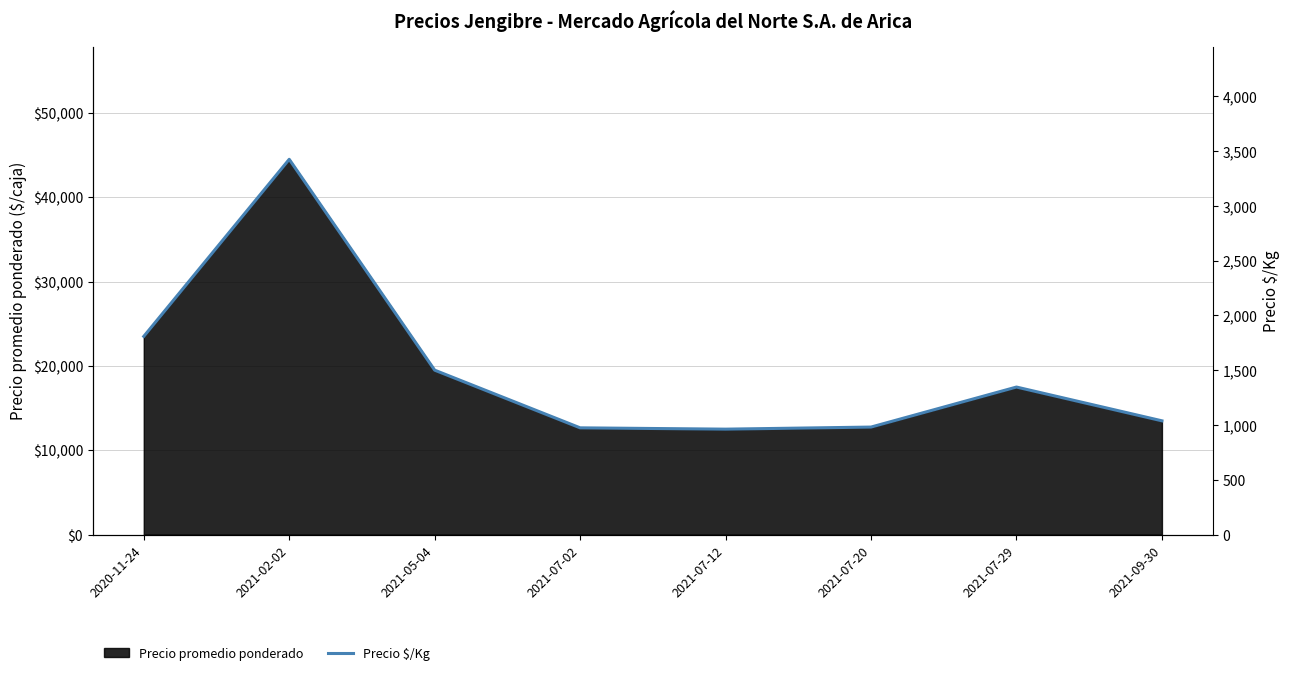

What is the approximate value at 2021-05-04, to the nearest 100?

1500